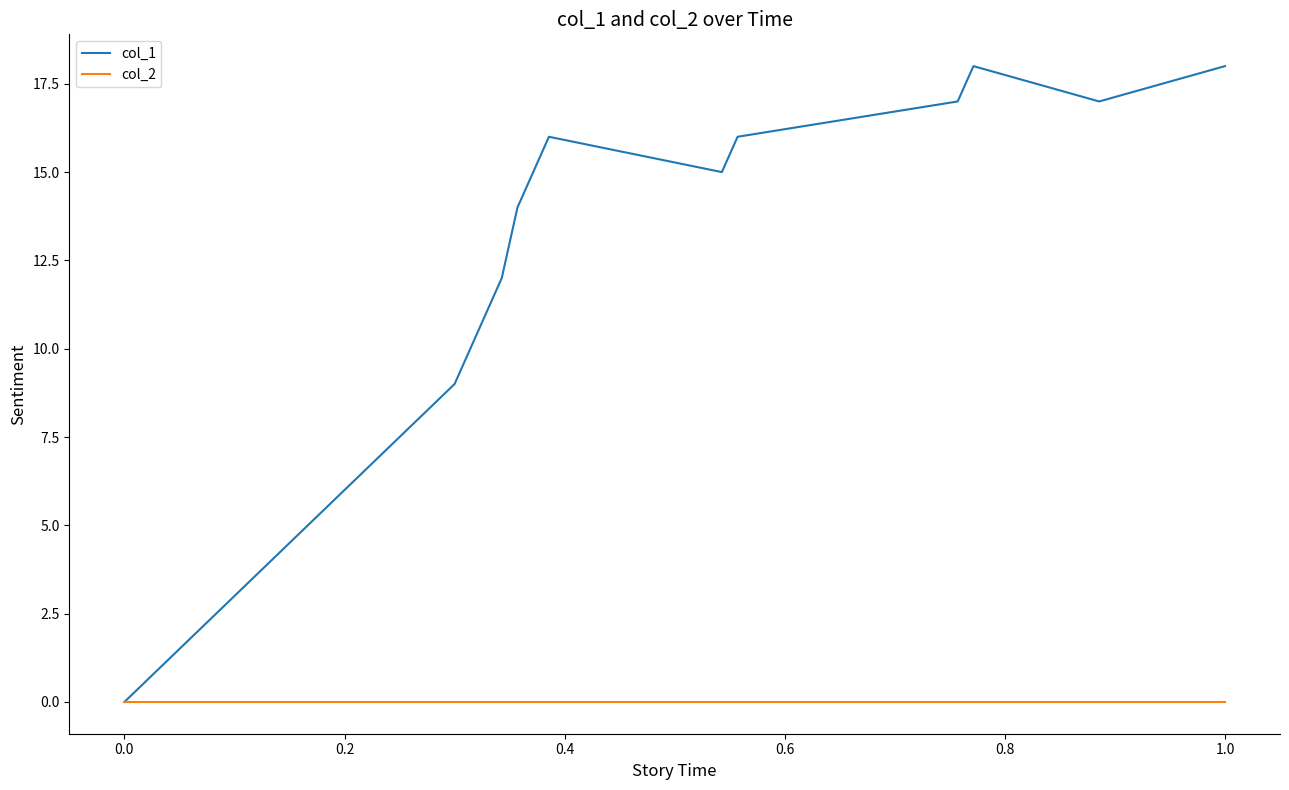

Which series has the widest spread of values?

col_1